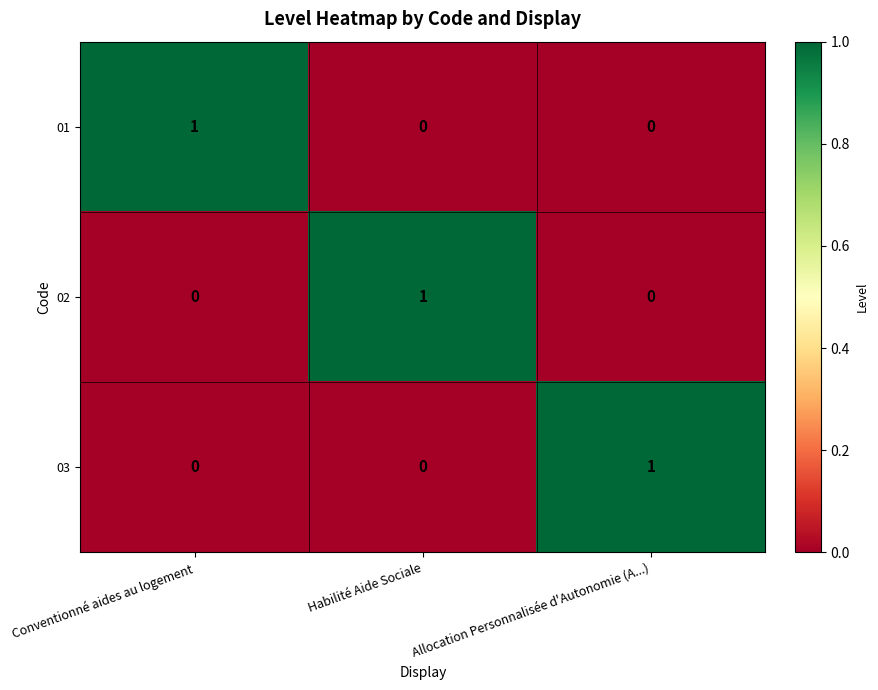

The 01 series shows 1 at Conventionné aides au logement. True or false?

True